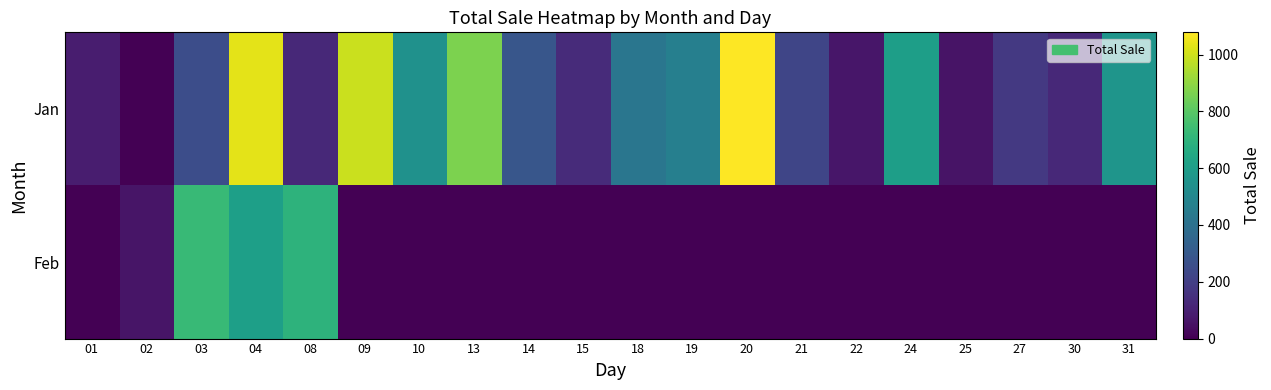

Which label corresponds to the largest value in the chart?

20